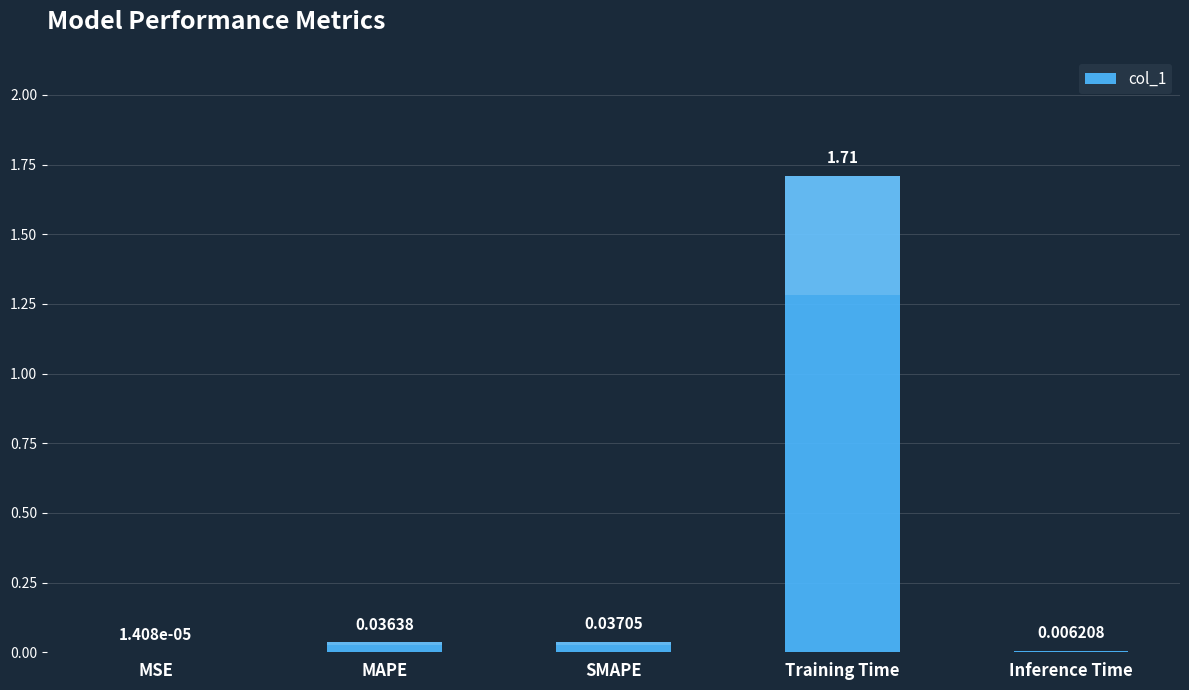

What is the difference between the maximum and second lowest values?

1.7